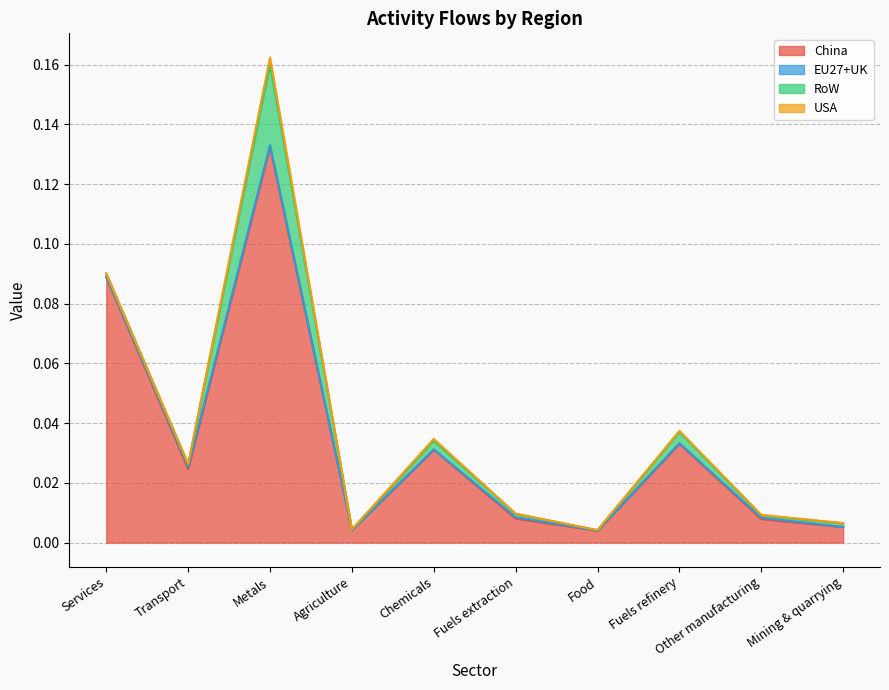

What is the label of the 9th point from the right?

Transport